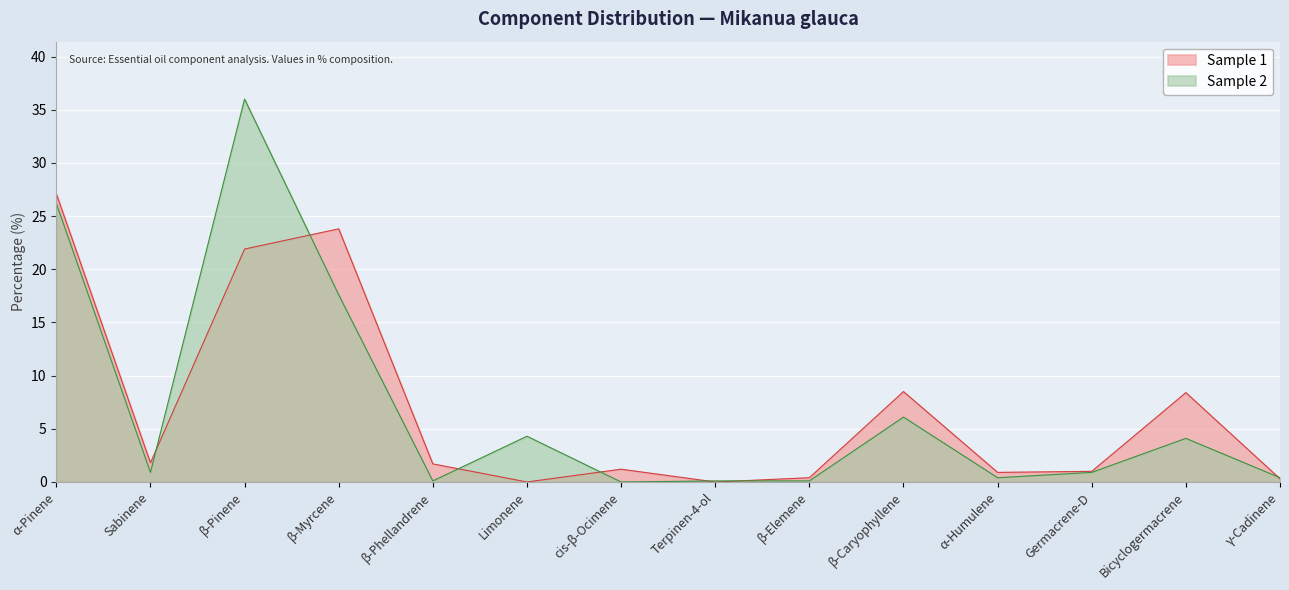

At which label does Sample 1 reach its peak?

α-Pinene